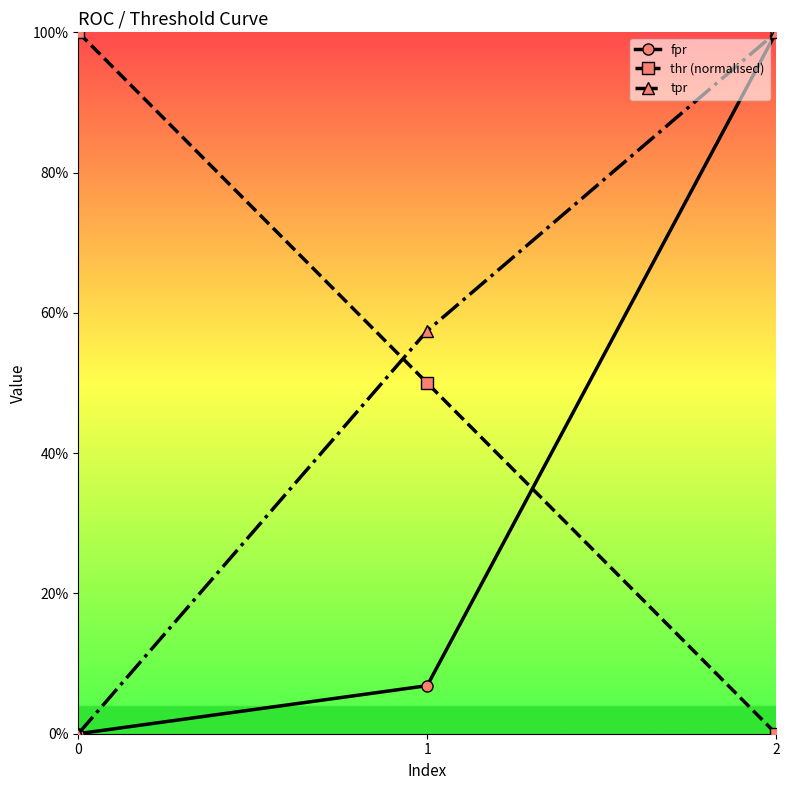

What is the average value of the tpr series?

0.5